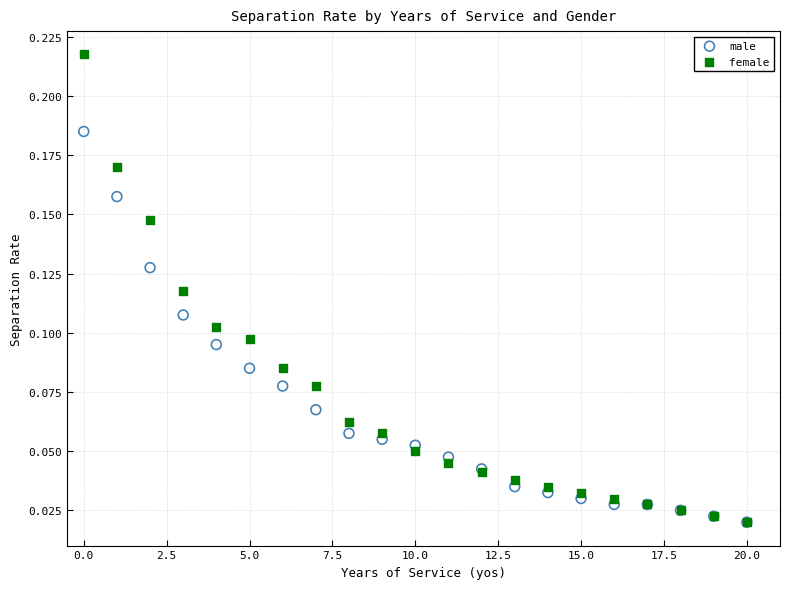

What are all the series names shown in the legend?

male, female